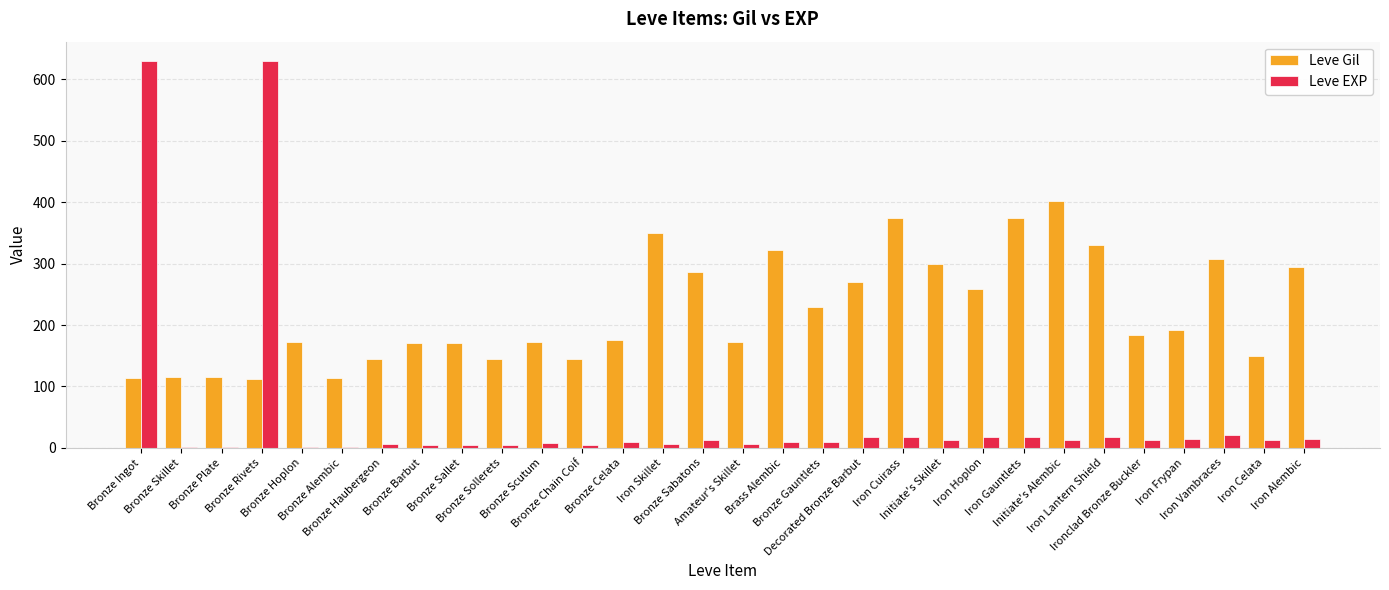

Which series changed the most between Bronze Haubergeon and Bronze Sallet?

Leve Gil